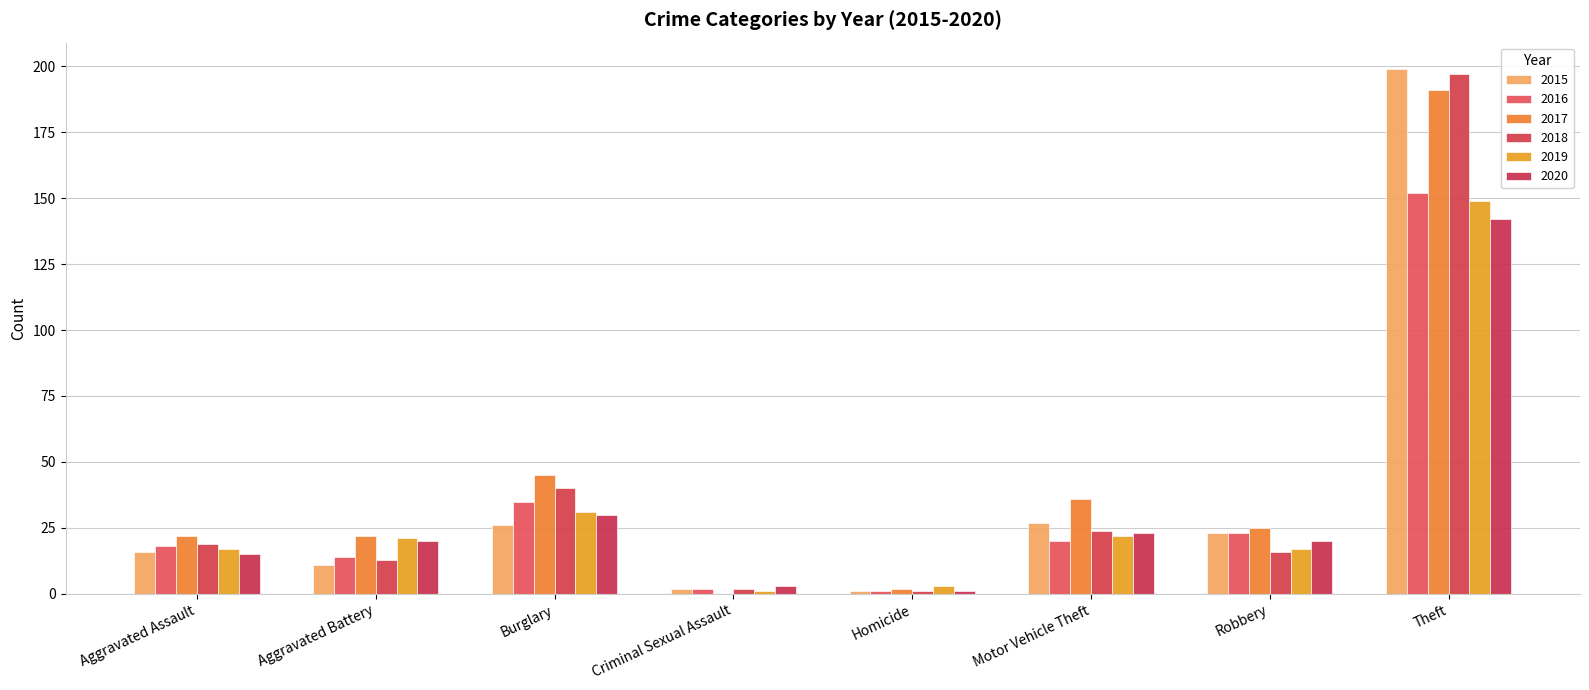

List the series in order of their peak value, lowest first.

2020, 2019, 2016, 2017, 2018, 2015